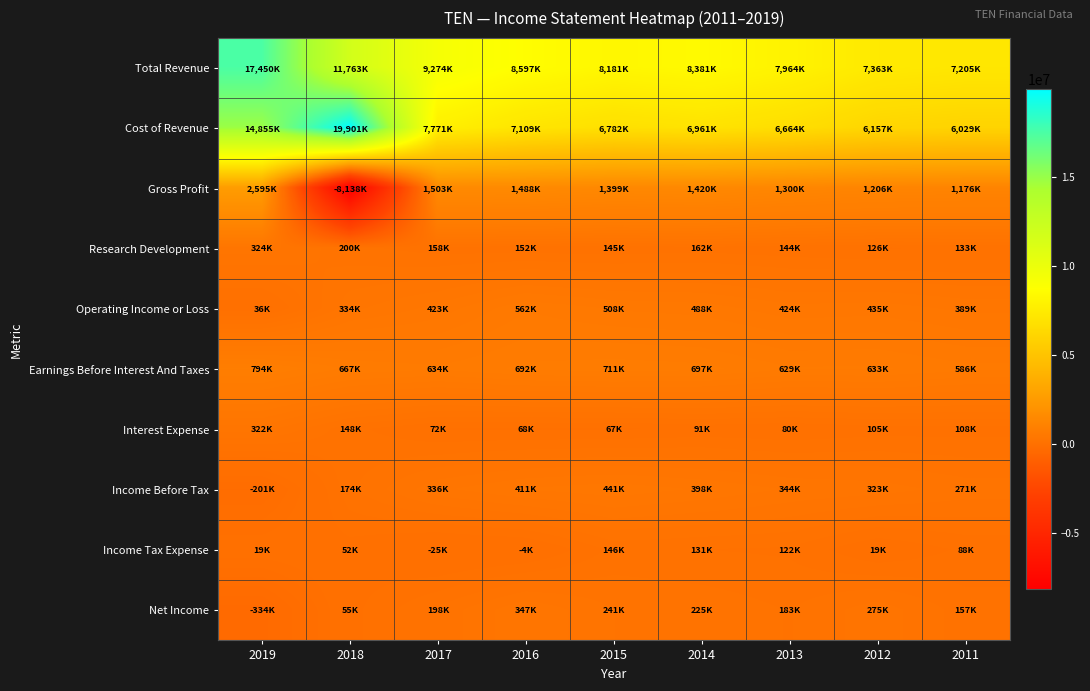

Count the number of categories in the chart.

9